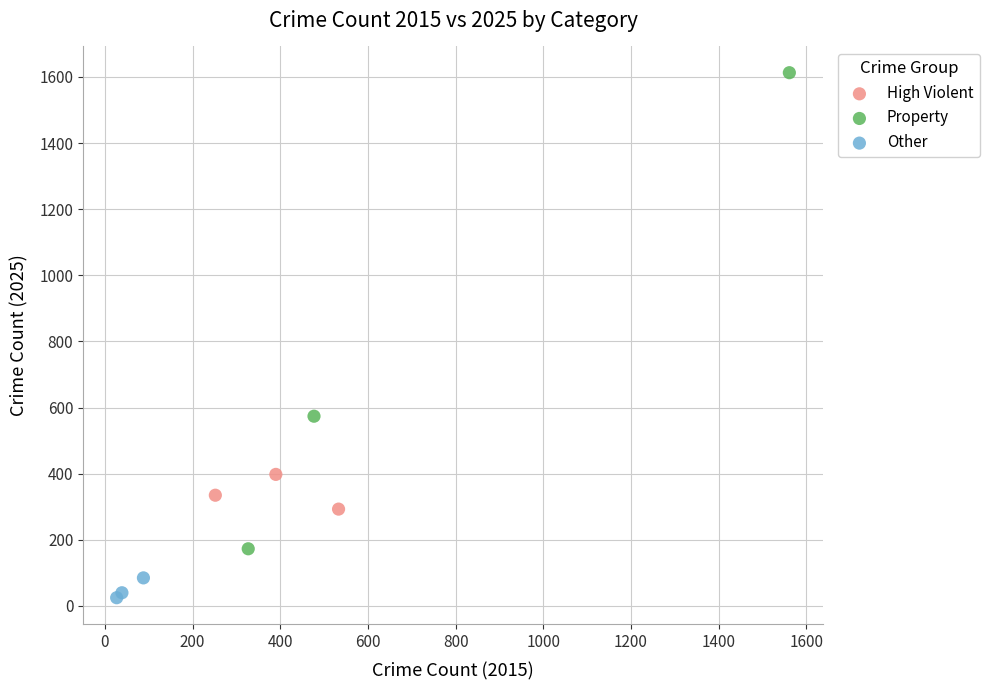

Which series has the widest spread of Y values?

Property